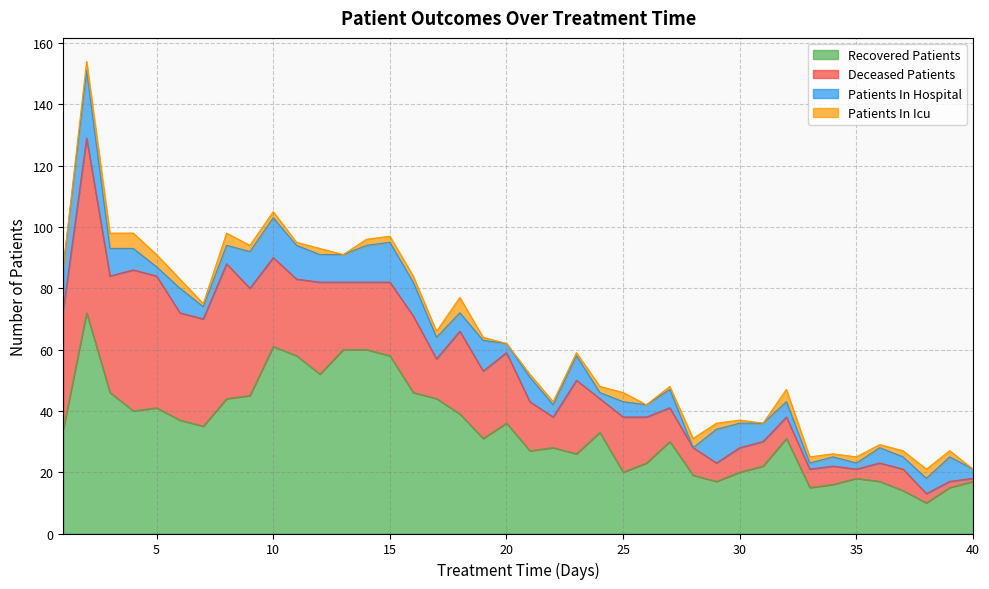

Reading right to left, what are all the values shown in this chart?

recovered_patients: 17	15	10	14	17	18	16	15	31	22	20	17	19	30	23	20	33	26	28	27	36	31	39	44	46	58	60	60	52	58	61	45	44	35	37	41	40	46	72	34
deceased_patients: 1	2	3	7	6	3	6	6	7	8	8	6	9	11	15	18	11	24	10	16	23	22	27	13	25	24	22	22	30	25	29	35	44	35	35	43	46	38	57	39
patients_in_hospital: 3	8	5	4	5	2	3	2	5	6	8	11	0	6	4	5	2	8	4	8	3	10	6	7	11	13	12	9	9	11	13	12	6	4	8	3	7	9	22	14
patients_in_icu: 0	2	3	2	1	2	1	2	4	0	1	2	3	1	0	3	2	1	1	1	0	1	5	2	2	2	2	0	2	1	2	2	4	1	3	4	5	5	3	0